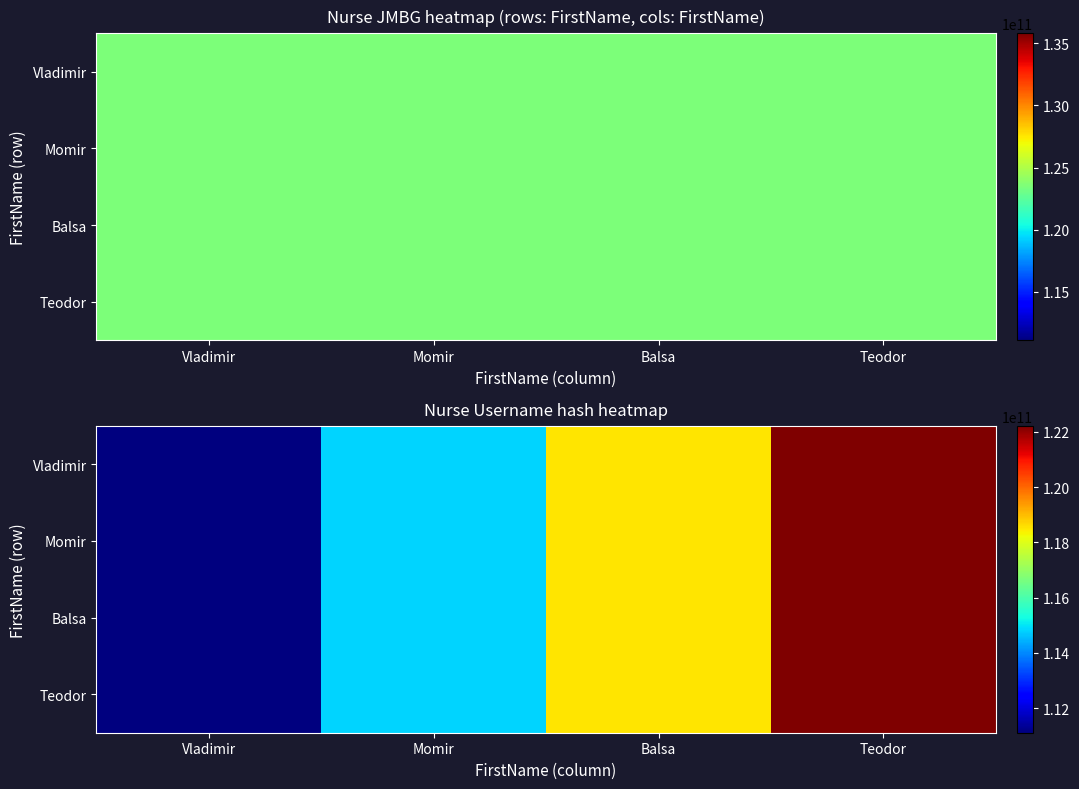

What is the difference between the maximum and minimum values in the Teodor series?

11111111011.1